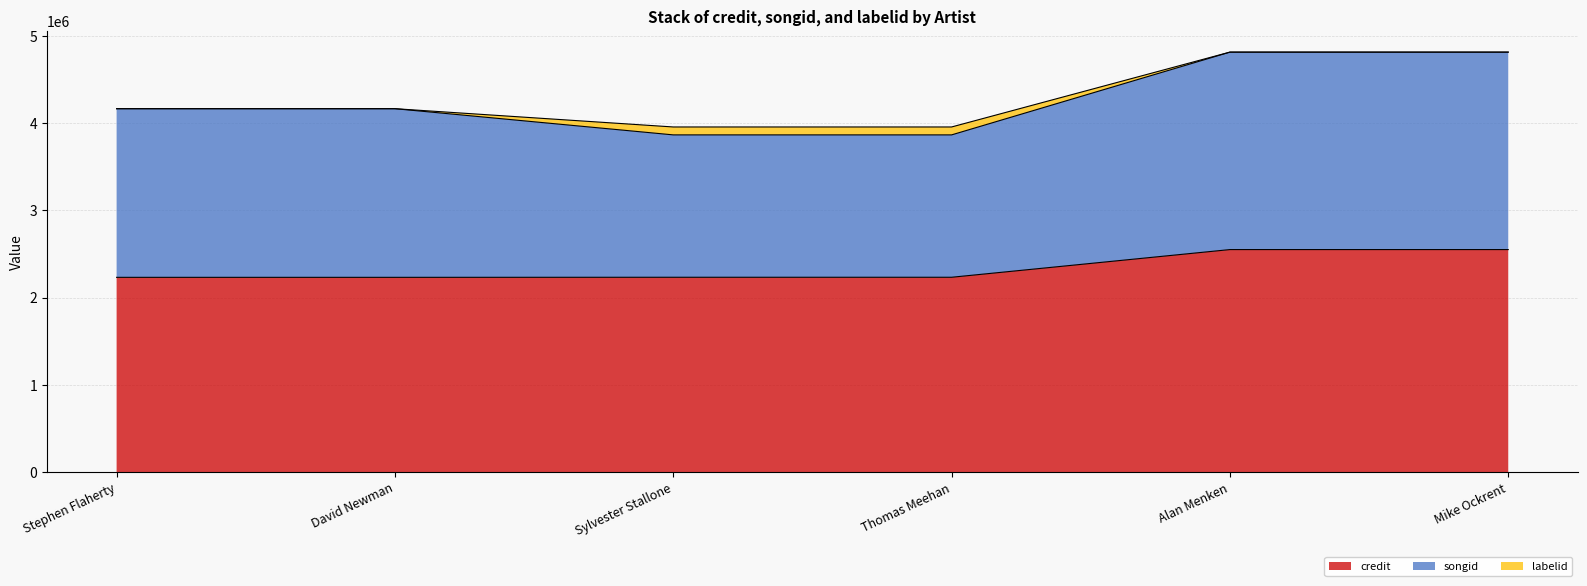

What is the total value across all series at Sylvester Stallone?

3957308